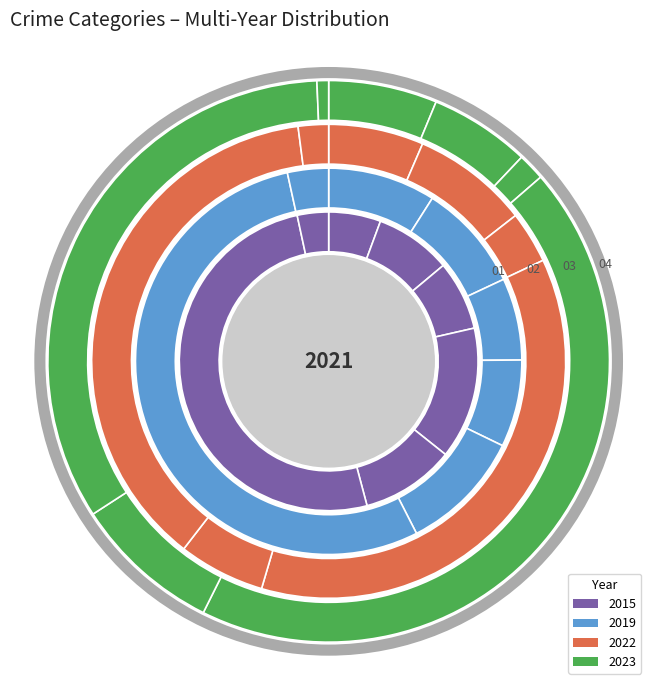

How many segments does this pie chart have?

7